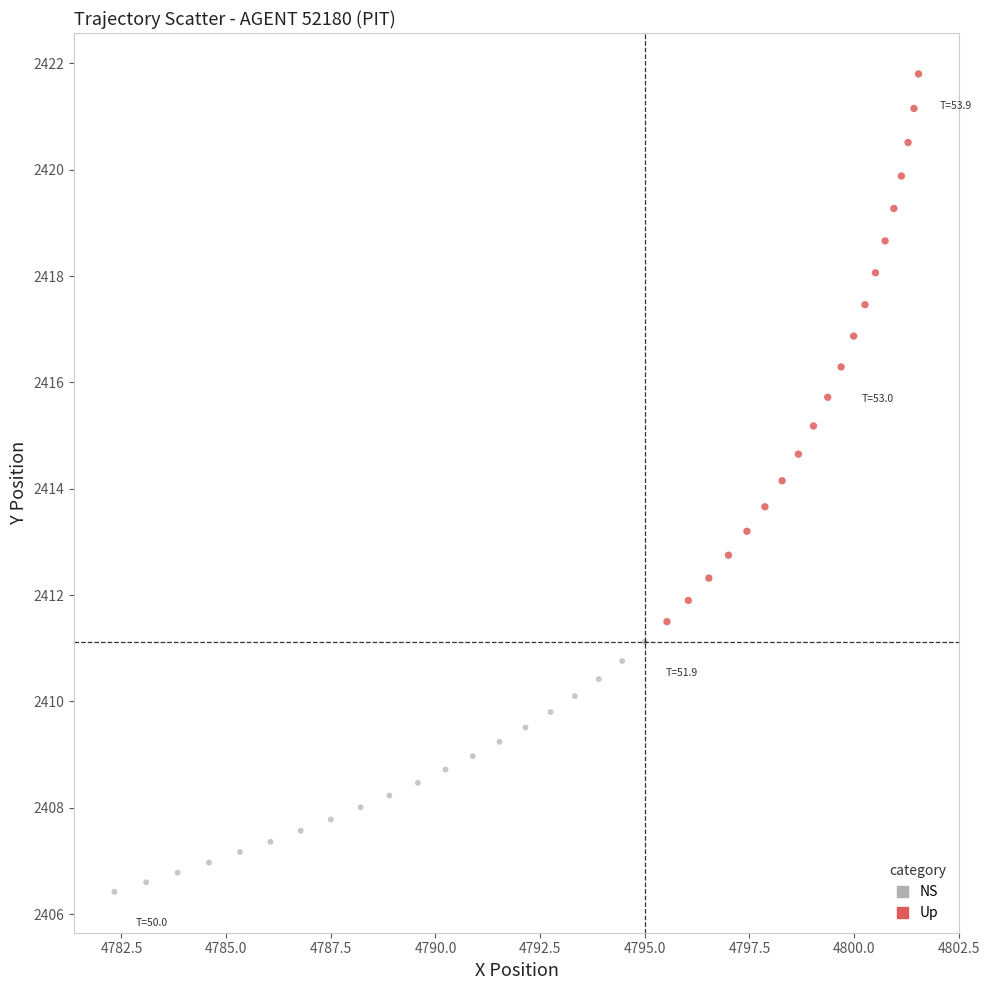

Which series has the widest spread of Y values?

Up